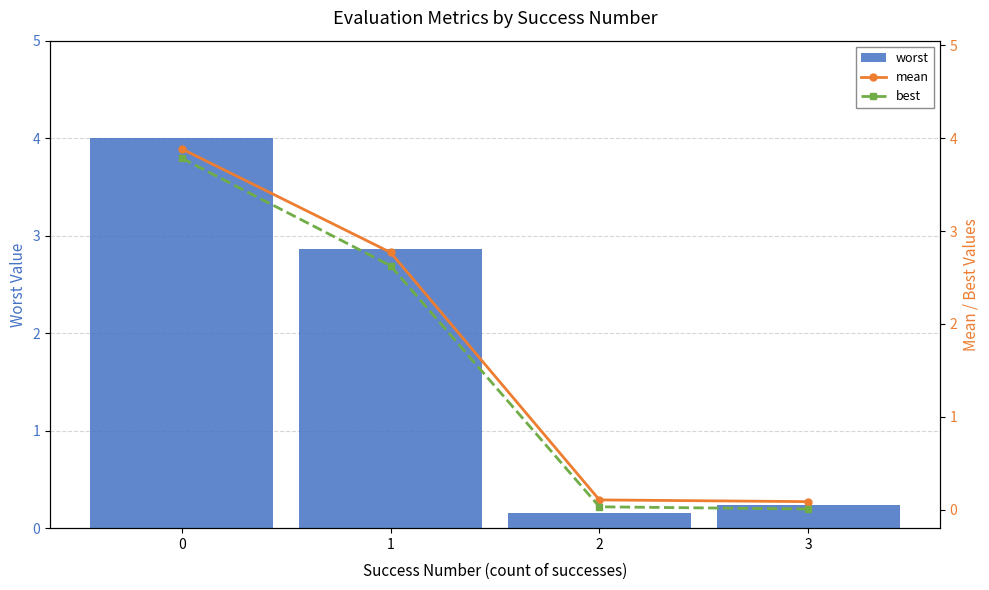

Reading right to left, extract all data points from this chart.

worst: 0.2	0.2	2.9	4.0
mean: 0.1	0.1	2.8	3.9
best: 0.0	0.0	2.6	3.8